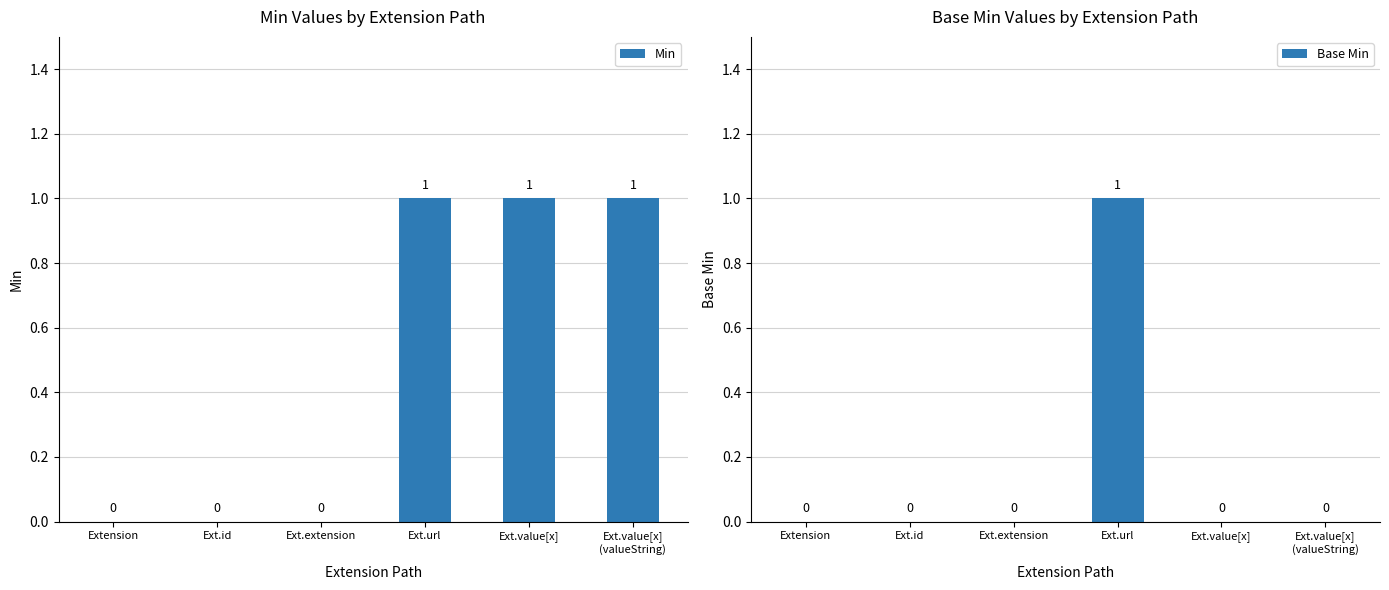

Which category has the highest value across all series?

Ext.url